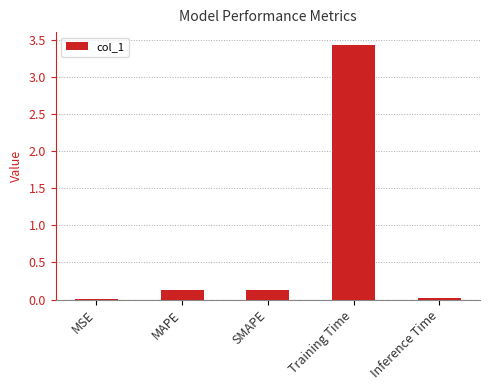

The chart shows a value of 0.0 at MSE. True or false?

True